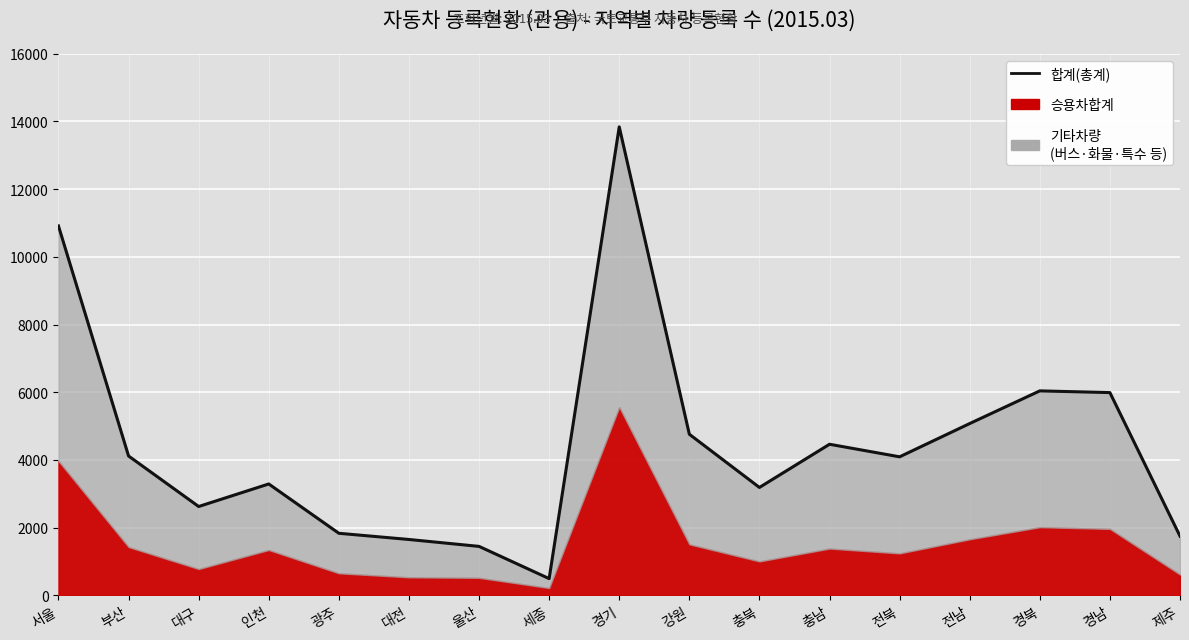

What is the label of the 10th point from the right?

세종